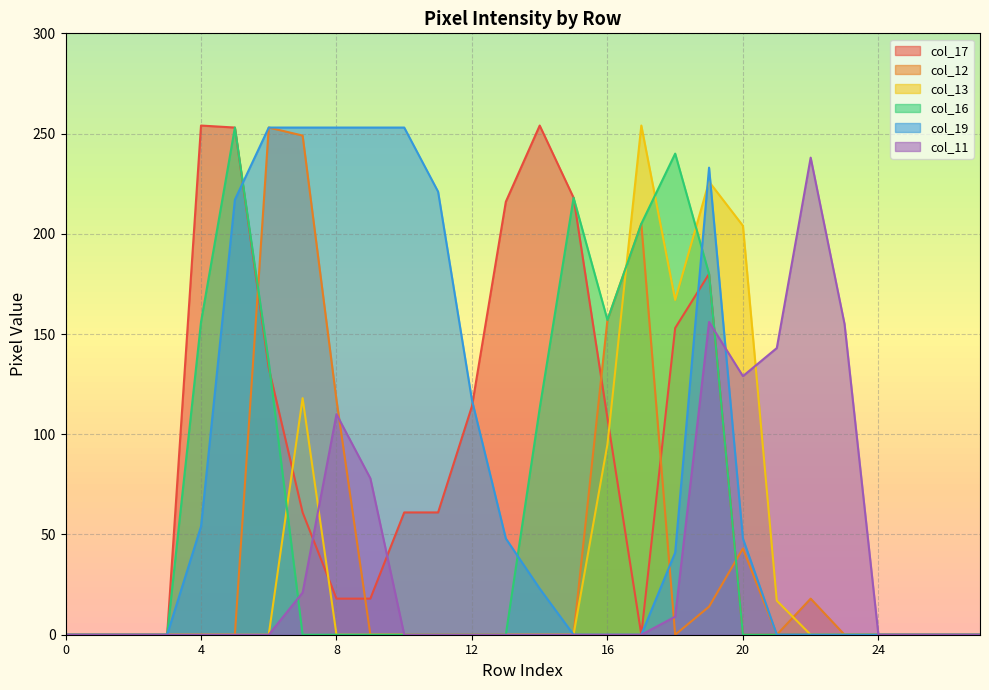

The col_19 series shows 344 at 8. True or false?

False